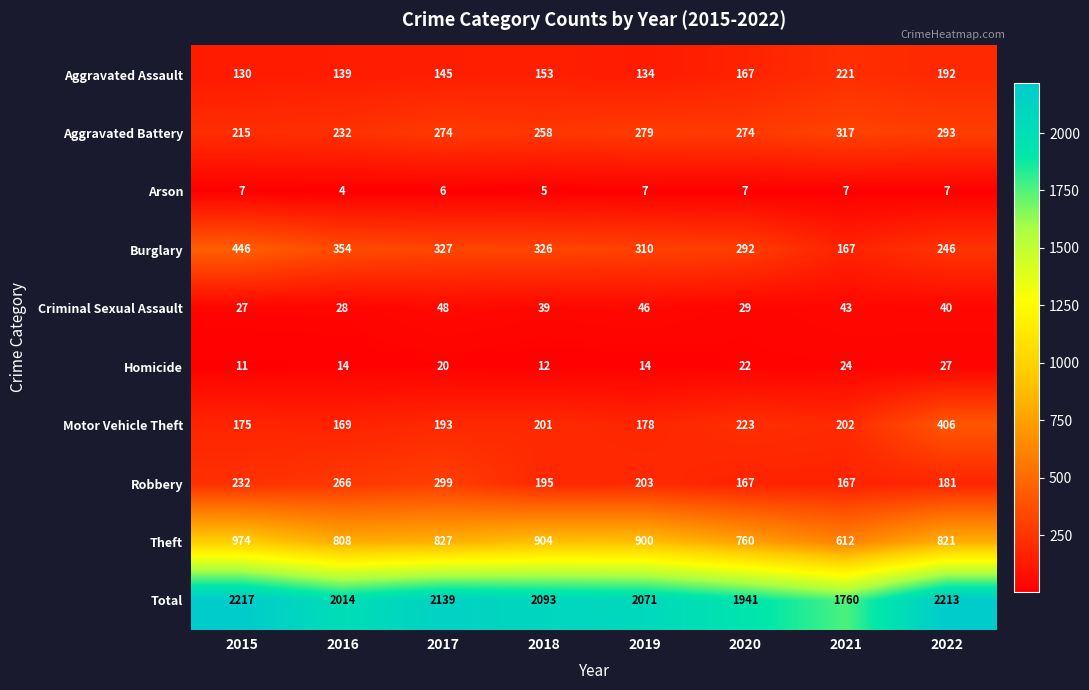

What is the approximate value of Burglary at 2022, to the nearest 50?

250